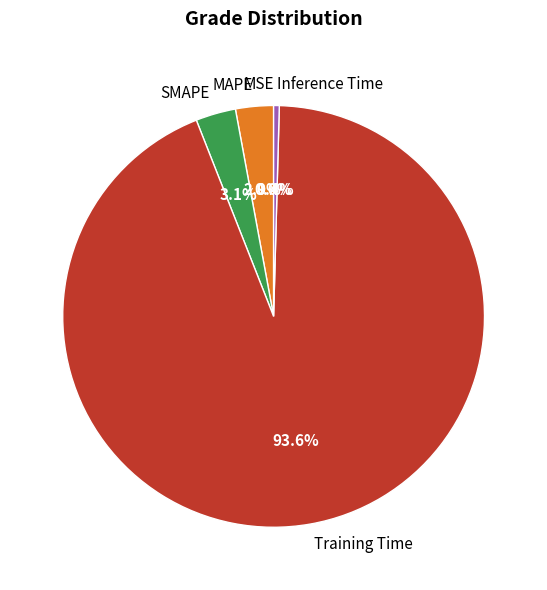

Is the sum of Training Time and SMAPE greater than half?

Yes